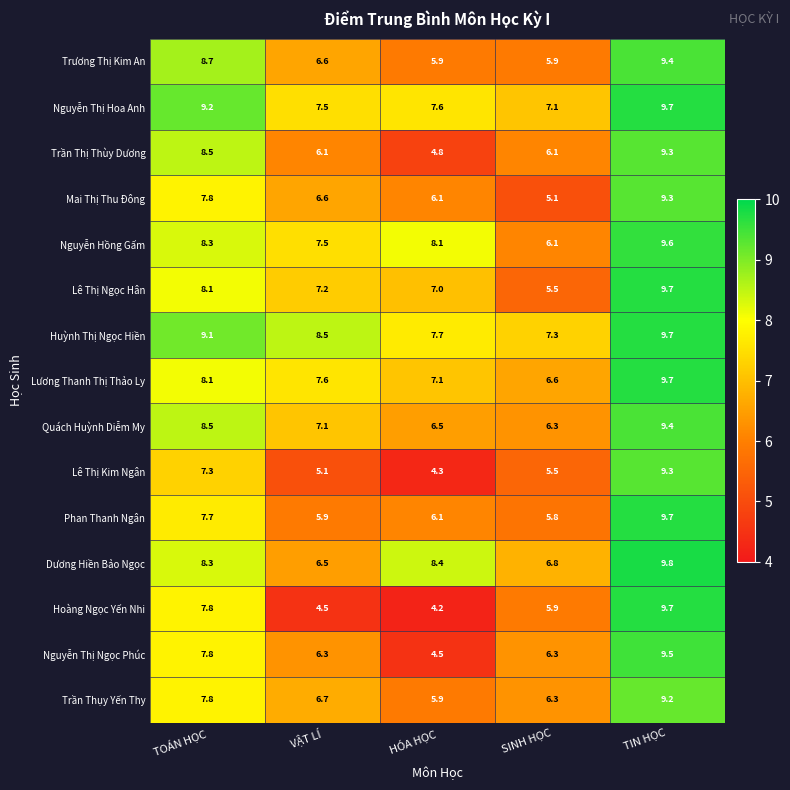

Which series changed the most between TOÁN HỌC and HÓA HỌC?

Trần Thị Thùy Dương